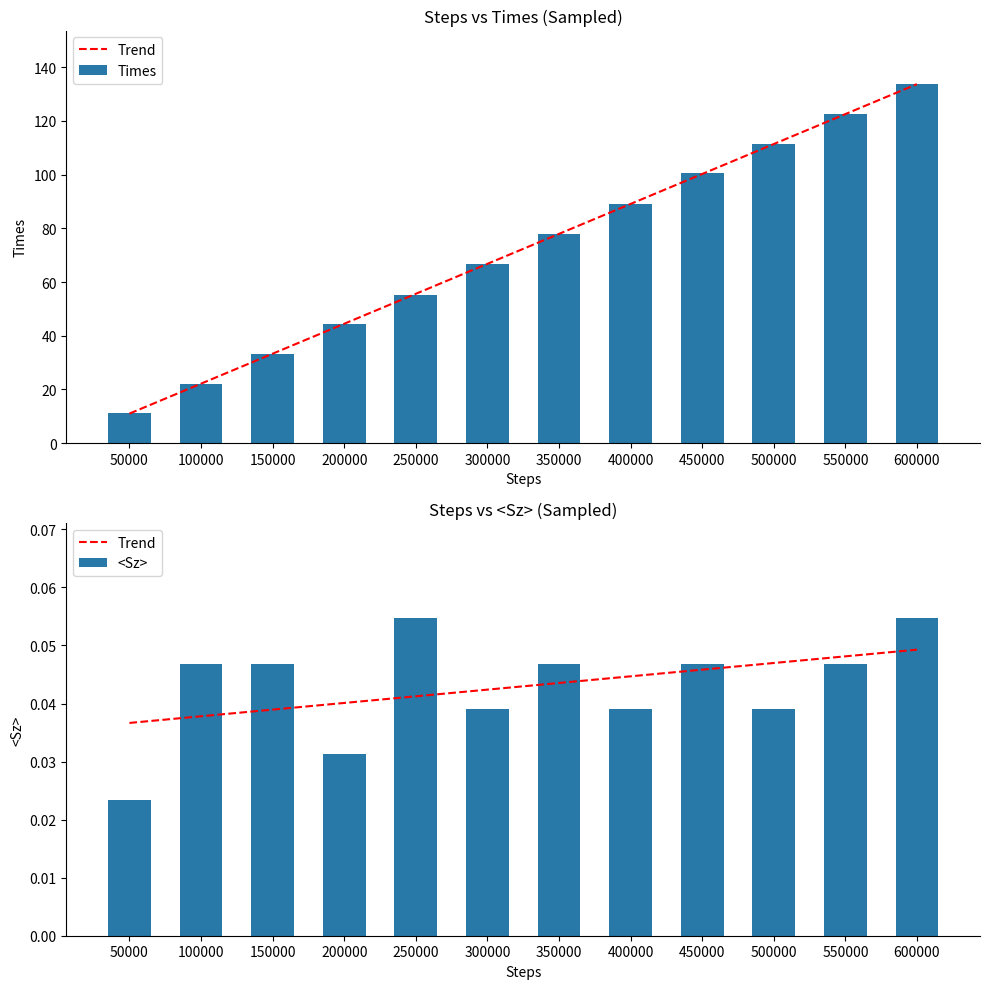

At 300000, list the series in order from largest to smallest.

Times, Trend, <Sz>